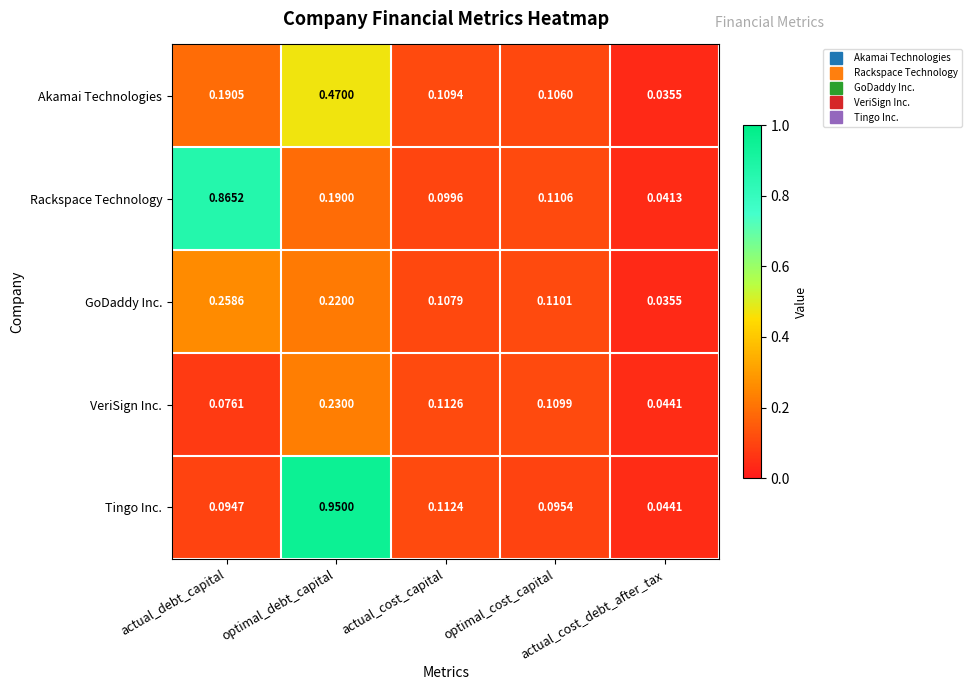

Which series has the largest total across all categories?

Rackspace Technology